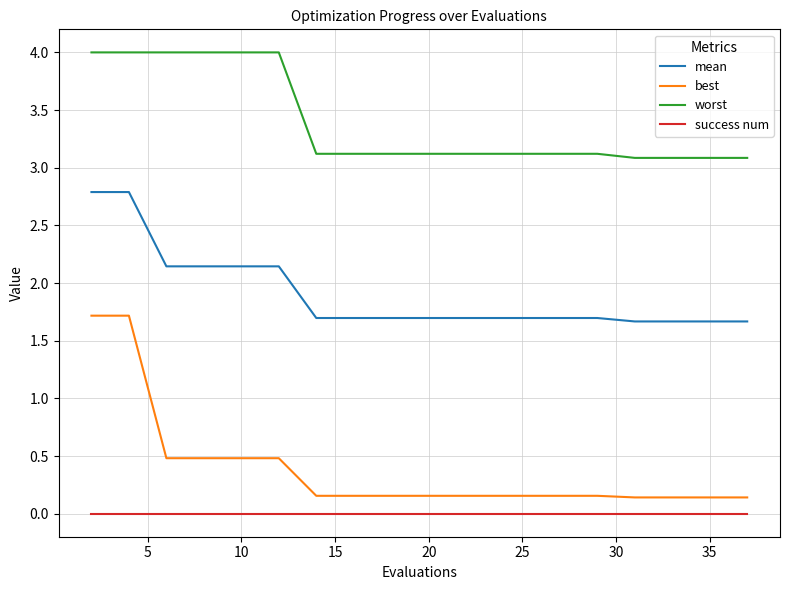

What is the maximum value shown in the chart?

4.0